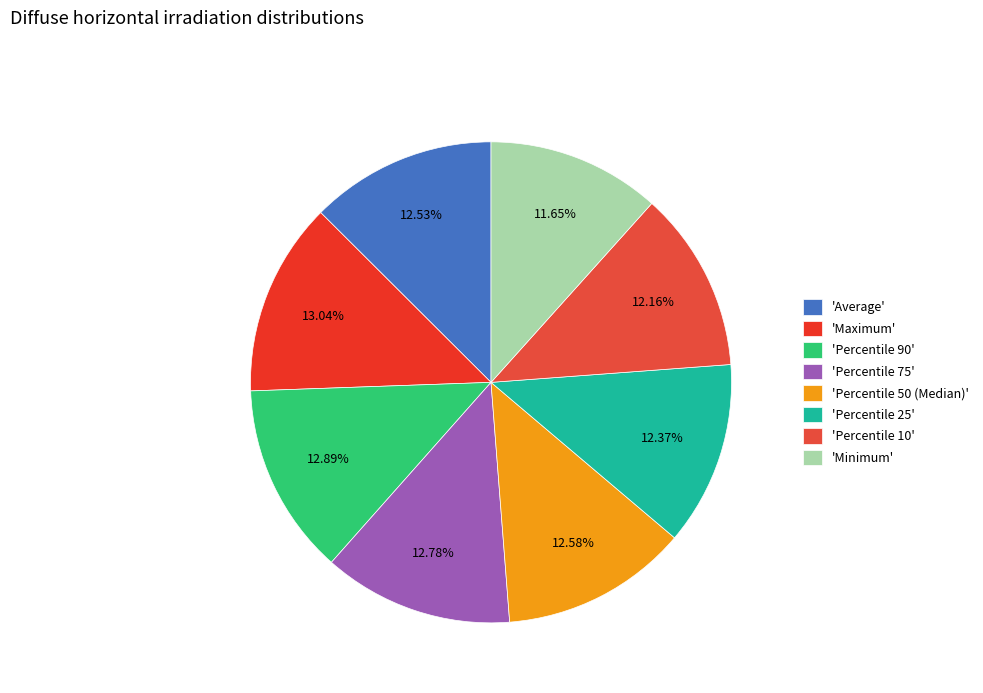

Which slice is the smallest?

'Minimum'